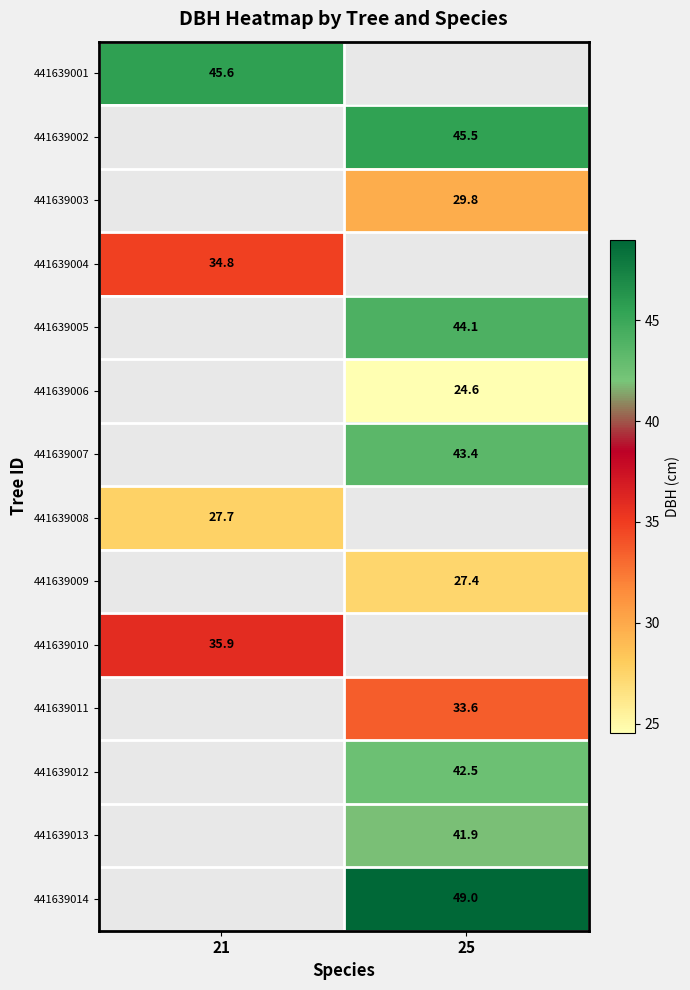

At how many categories does at least one series exceed 33?

2